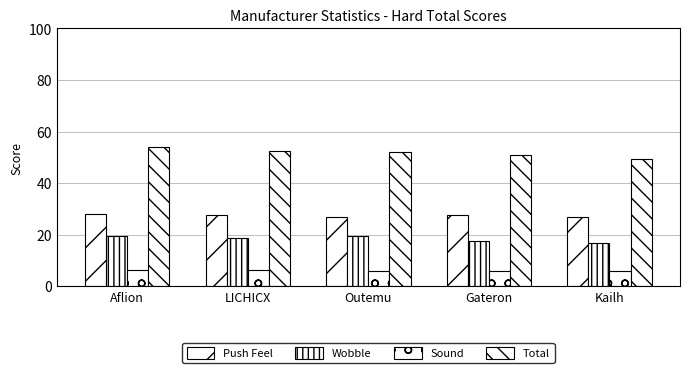

Rank the categories by Wobble value from highest to lowest.

Aflion, Outemu, LICHICX, Gateron, Kailh